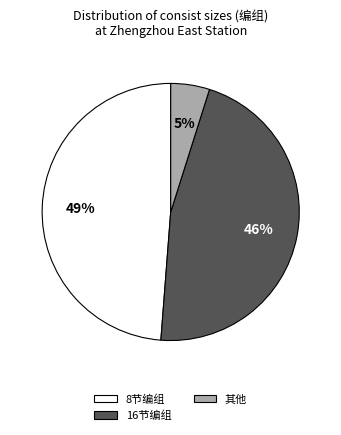

What is the largest slice in the pie chart?

8节编组